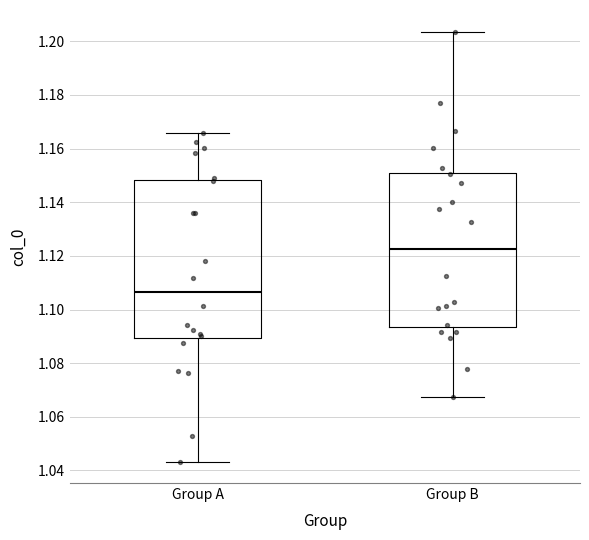

Which box has the lowest median line?

Group A